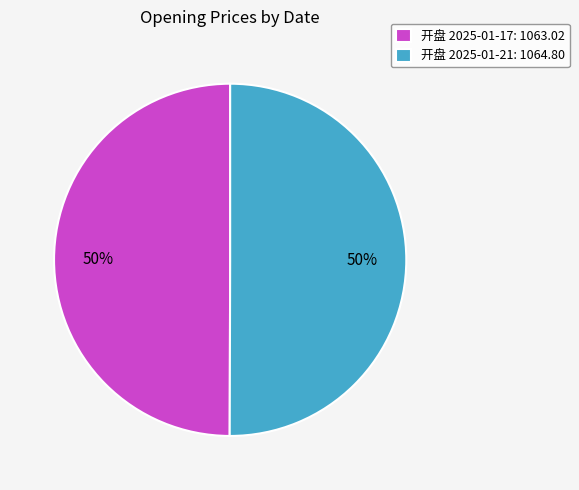

What percentage is the 开盘 2025-01-17: 1063.02 slice, to the nearest percent?

50%